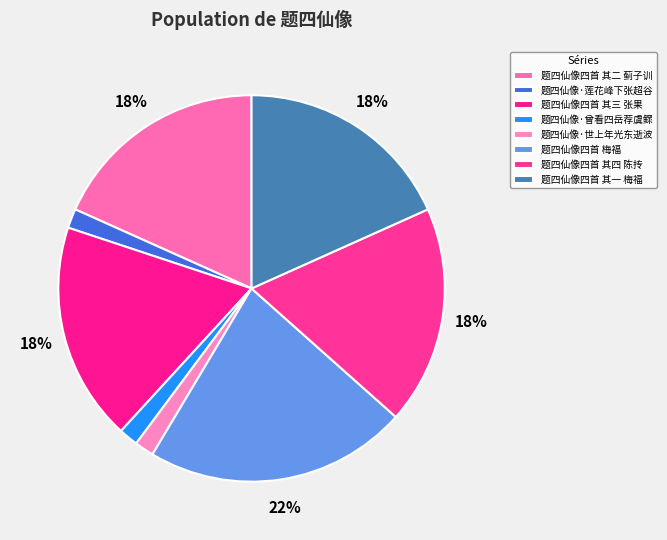

Approximately how many times larger is the value at 题四仙像四首 其二 蓟子训 compared to 题四仙像·曾看四岳荐虞鳏?

11.3